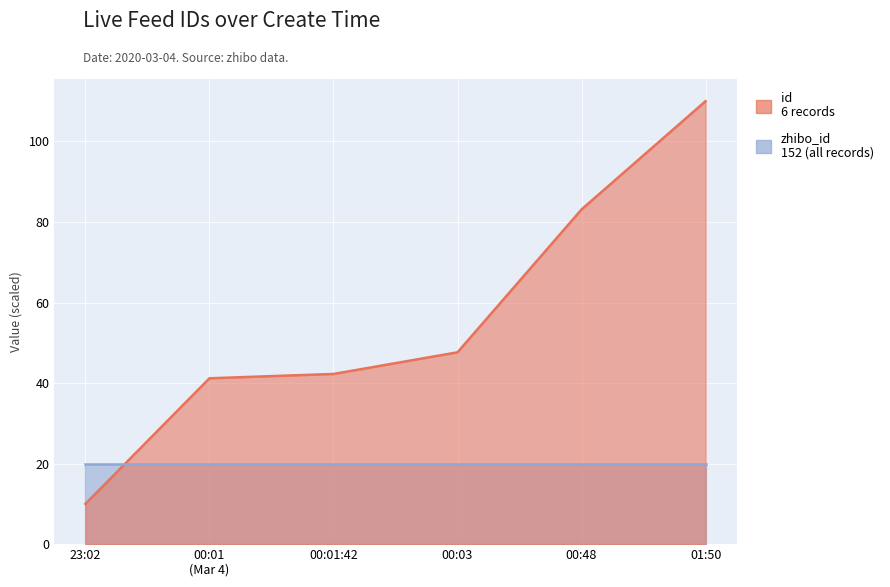

Between 00:03 and 23:02, which is larger?

00:03